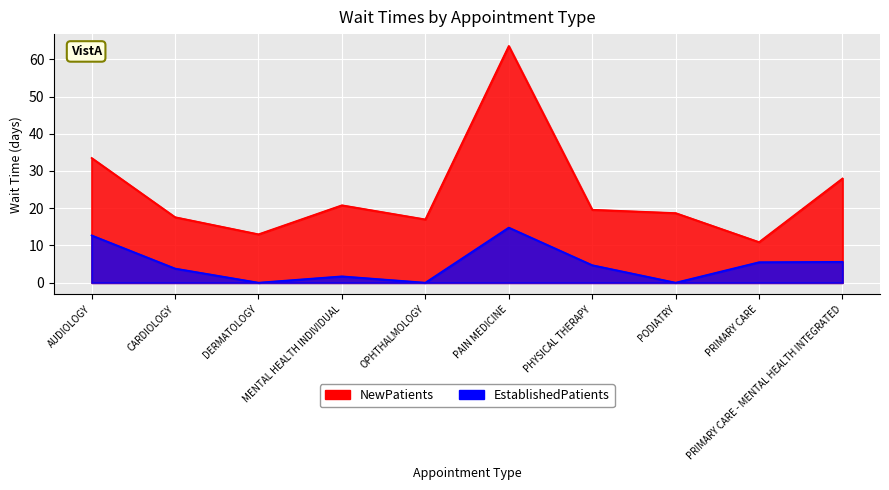

What value does the NewPatients series have at PAIN MEDICINE?

63.6